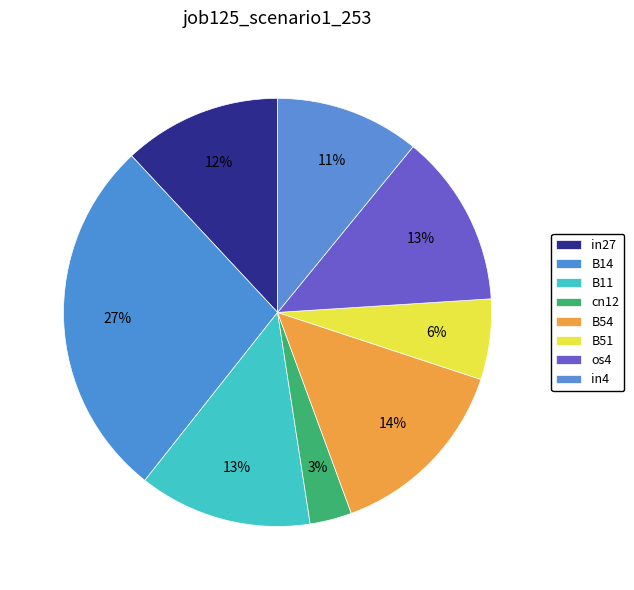

True or false: B11 accounts for 13% of the total.

True